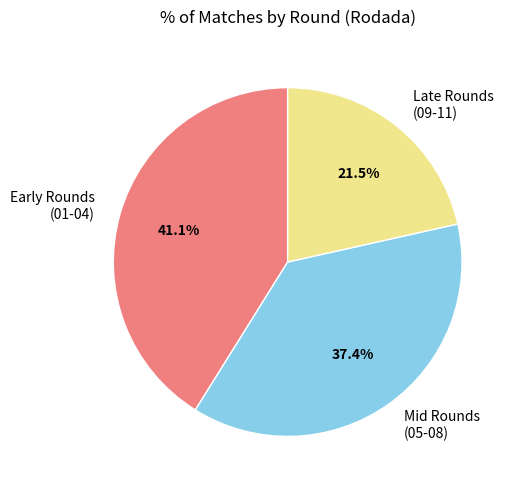

How many slices are in this pie chart?

3